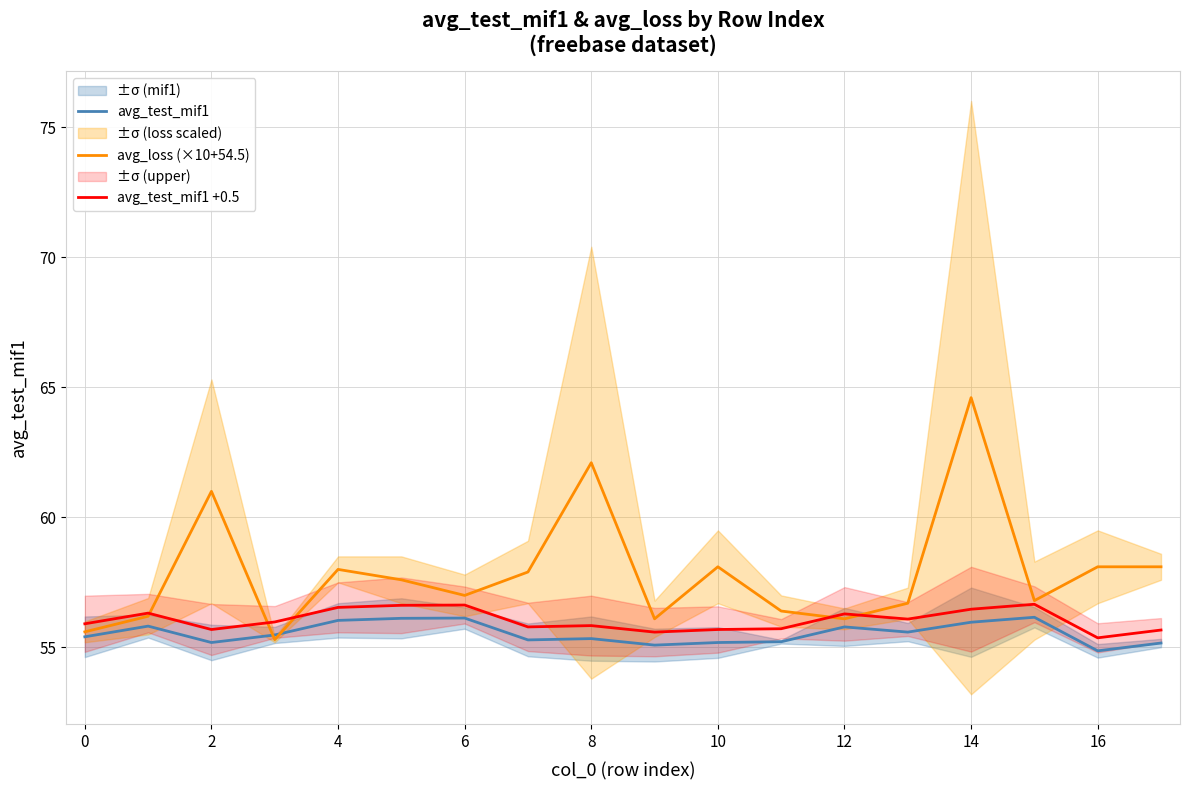

What is the difference between the avg_loss (×10+54.5) values at 12 and 16?

2.0